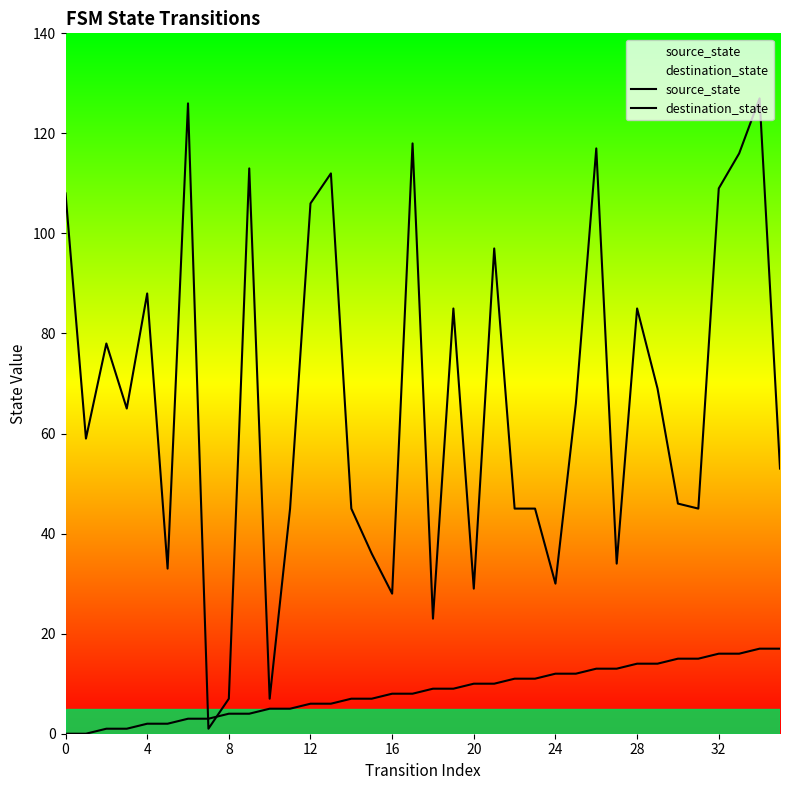

How many lines are shown in the chart?

2